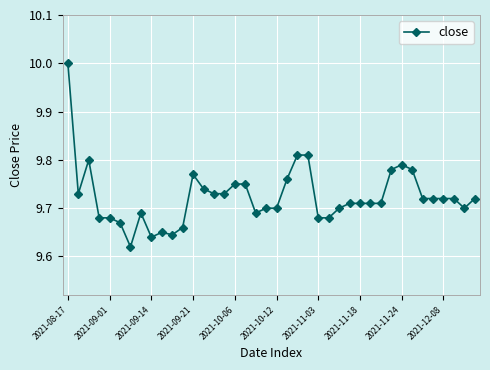

True or false: there are more than 1 points higher than both neighbors.

True